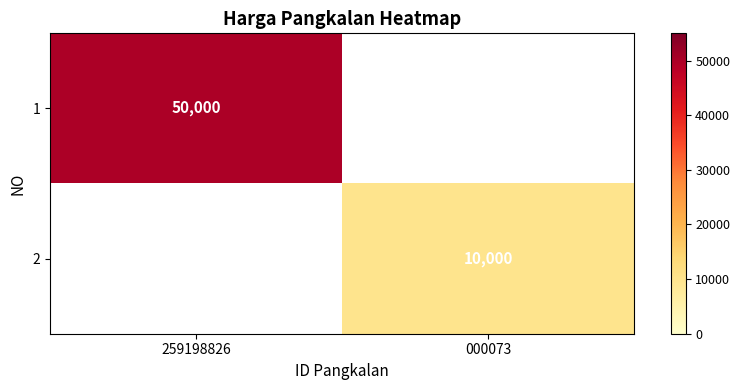

The value of 1 at 259198826 is 19655. True or false?

False